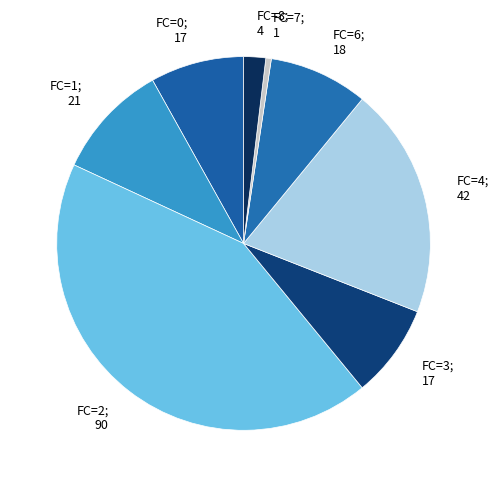

Is it true that FC=2; 90 is 51% of the pie?

False